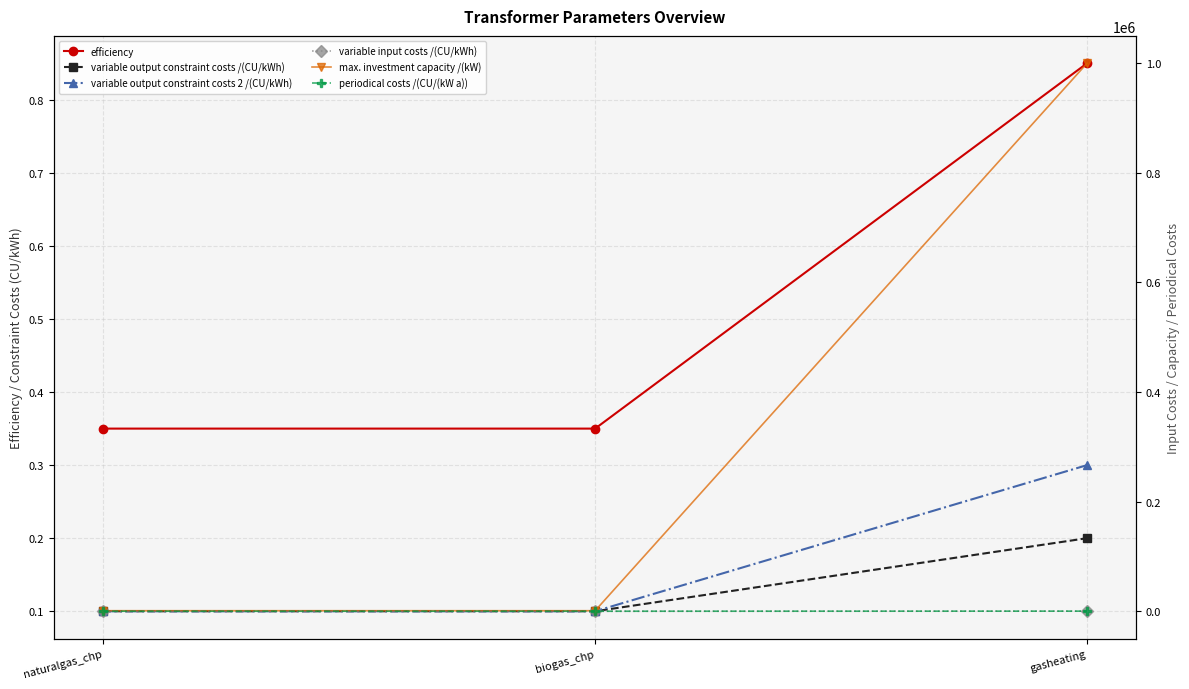

How many periodical costs /(CU/(kW a)) values are between 50 and 200?

3